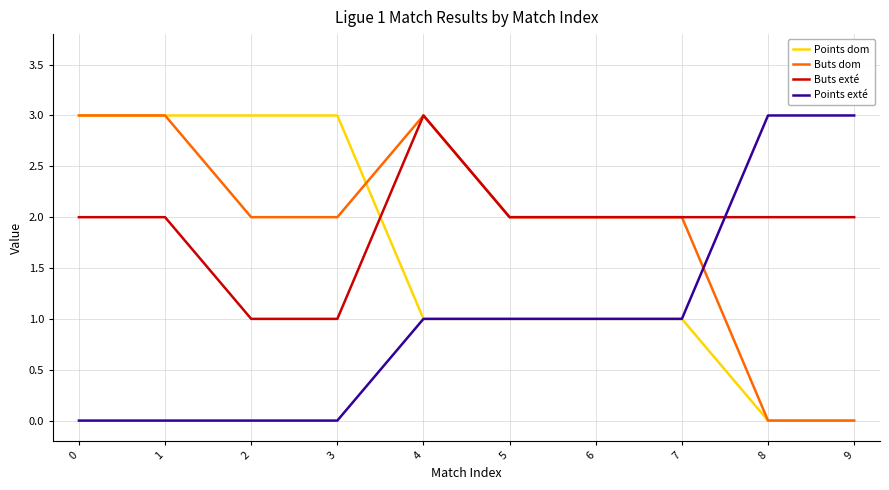

What is the sum of the Points dom values at 4 and 1?

4